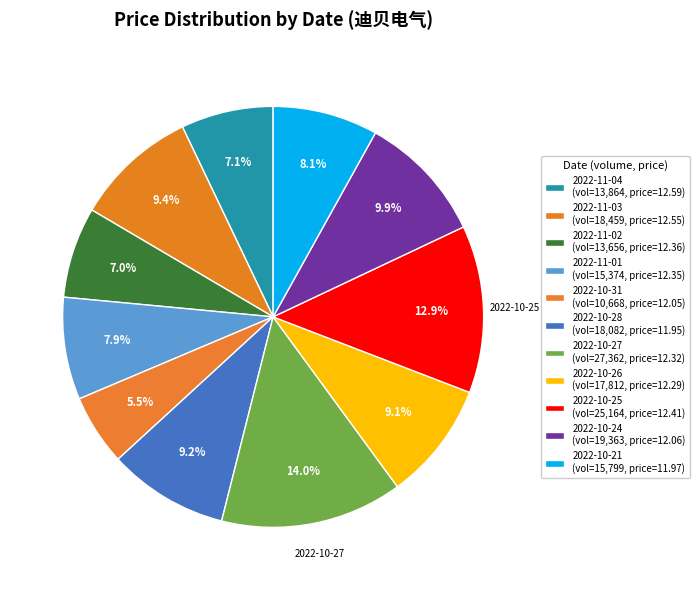

How many slices are in this pie chart?

11